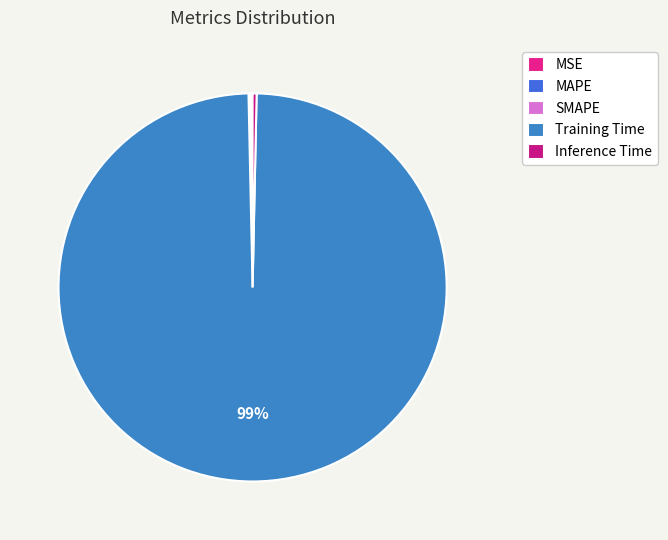

How many slices are in this pie chart?

5